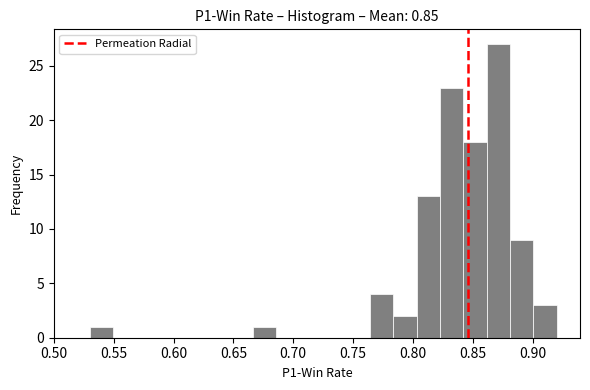

Around what value on the x-axis is the tallest bar? Give the approximate position of its centre, as read against the axis.

0.870